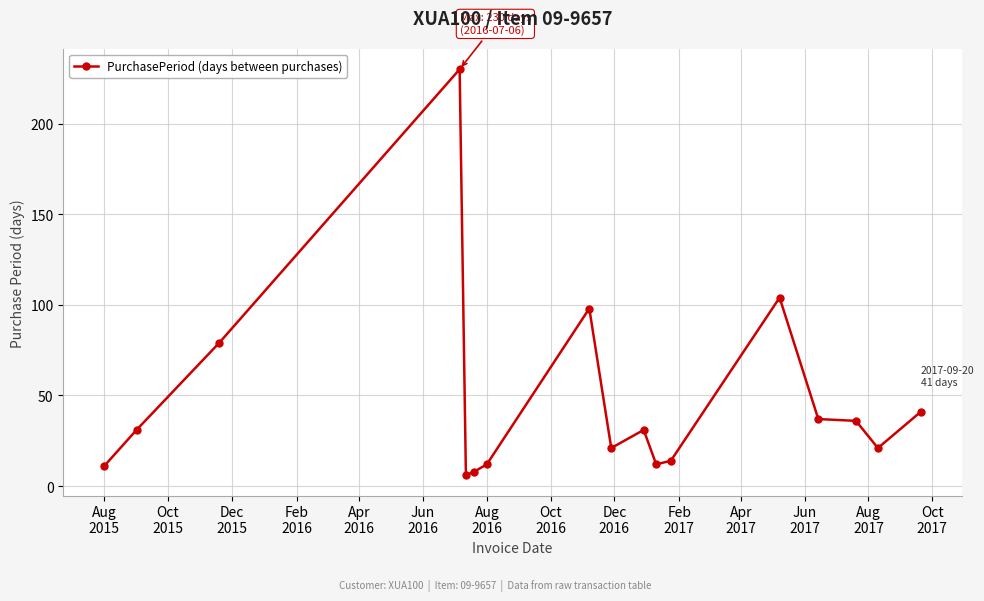

True or false: the data has more than 0 interior local peaks.

True